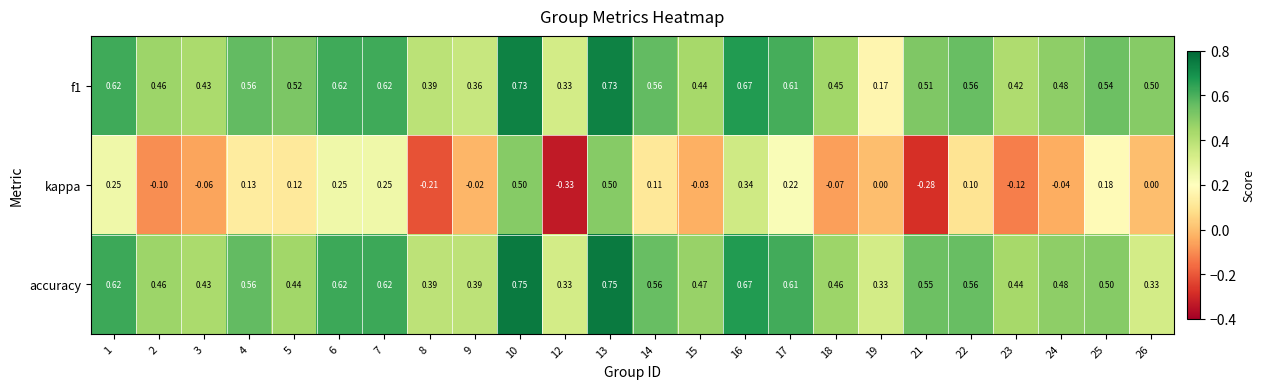

Which series has the largest total across all categories?

accuracy